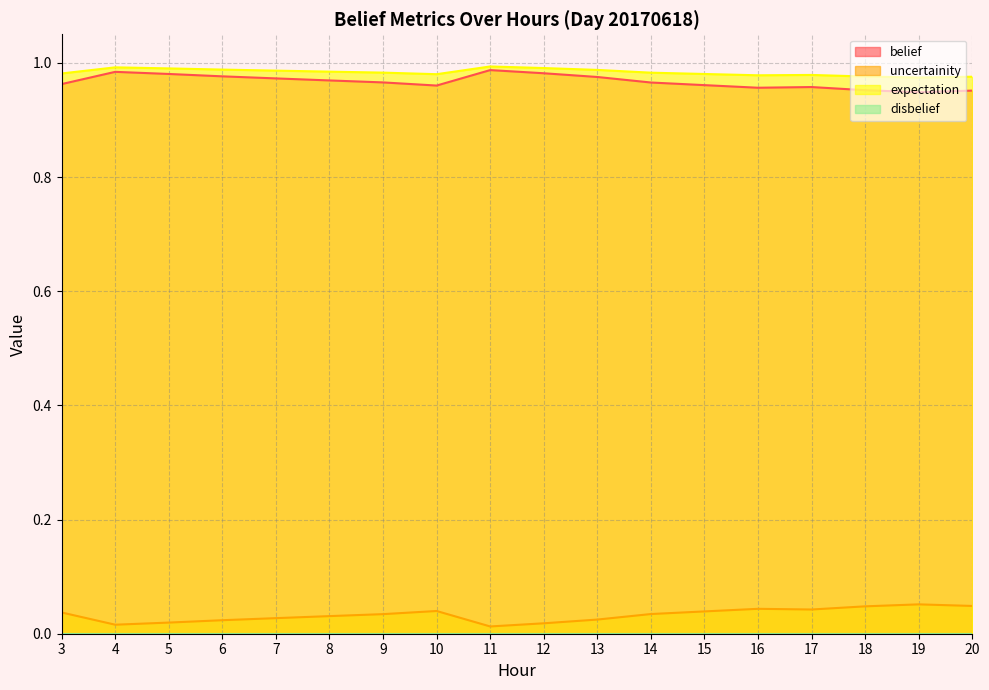

Rank the series at 15 from lowest to highest value.

uncertainity, belief, expectation